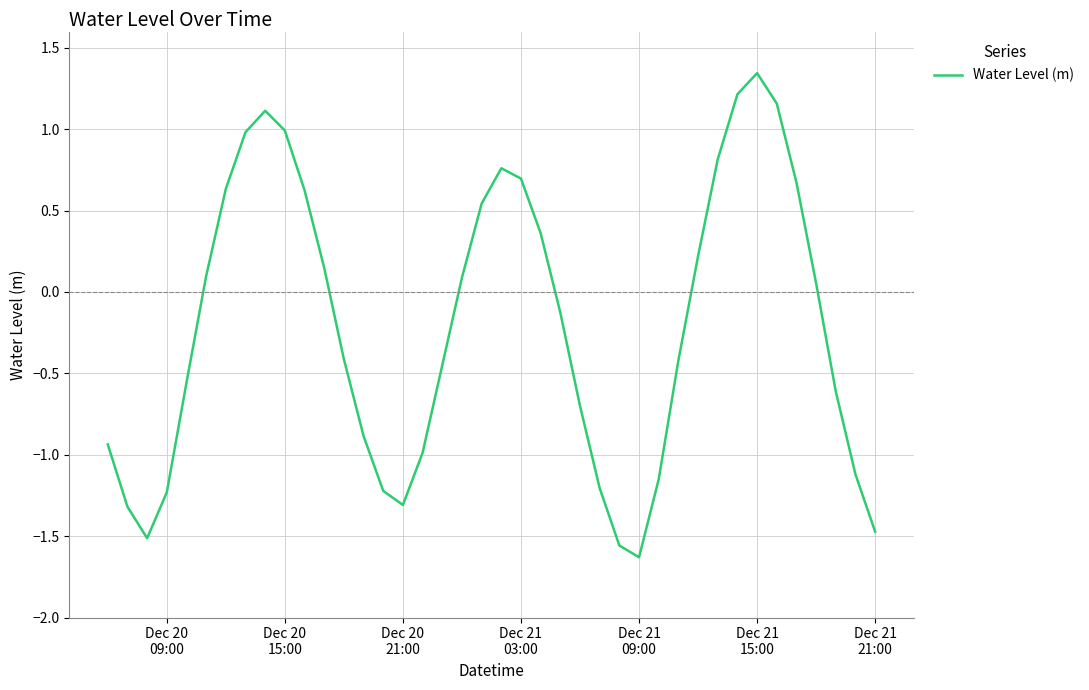

What is the difference between the maximum and minimum values?

3.0